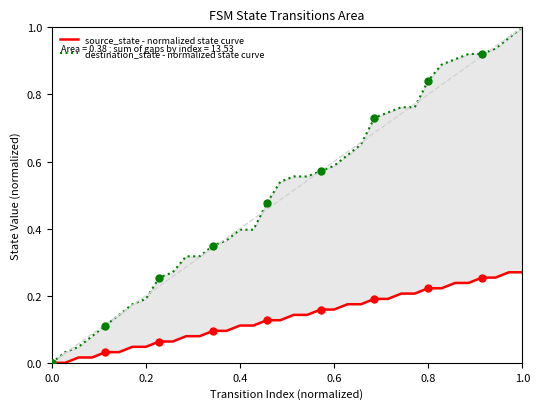

Which series contains the lowest Y value?

source_state - normalized state curve